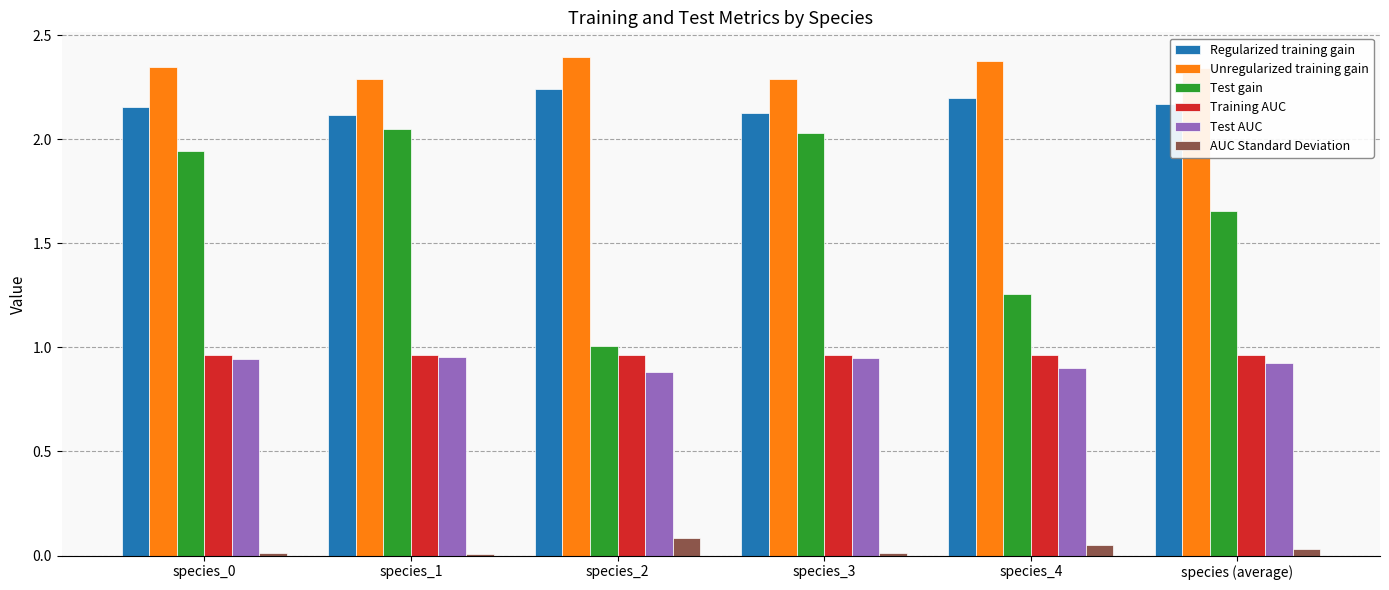

True or false: Test AUC has a value of 0.9 at species_3.

True